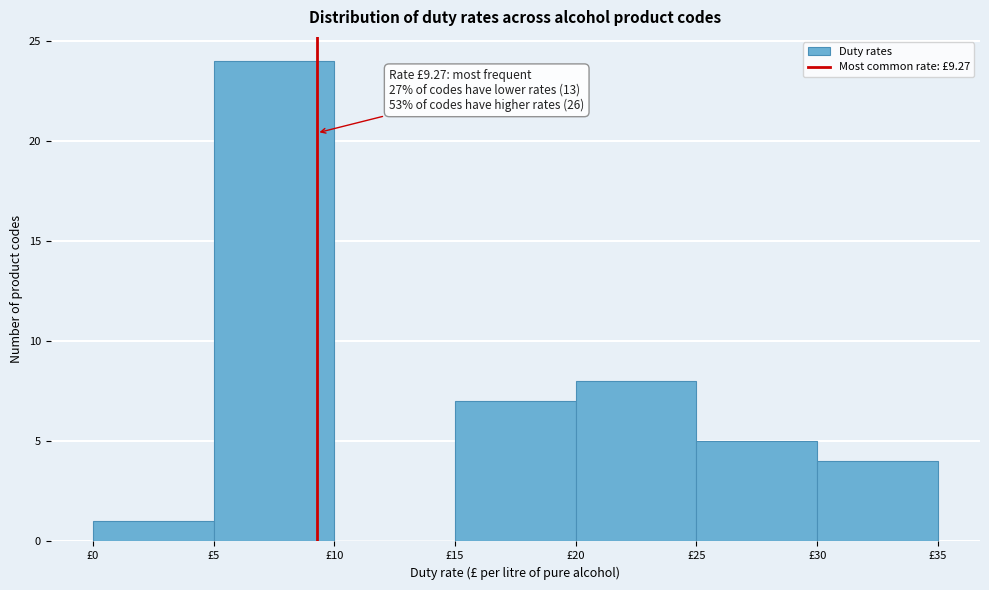

Which range on the x-axis has the tallest bar?

5 to 10